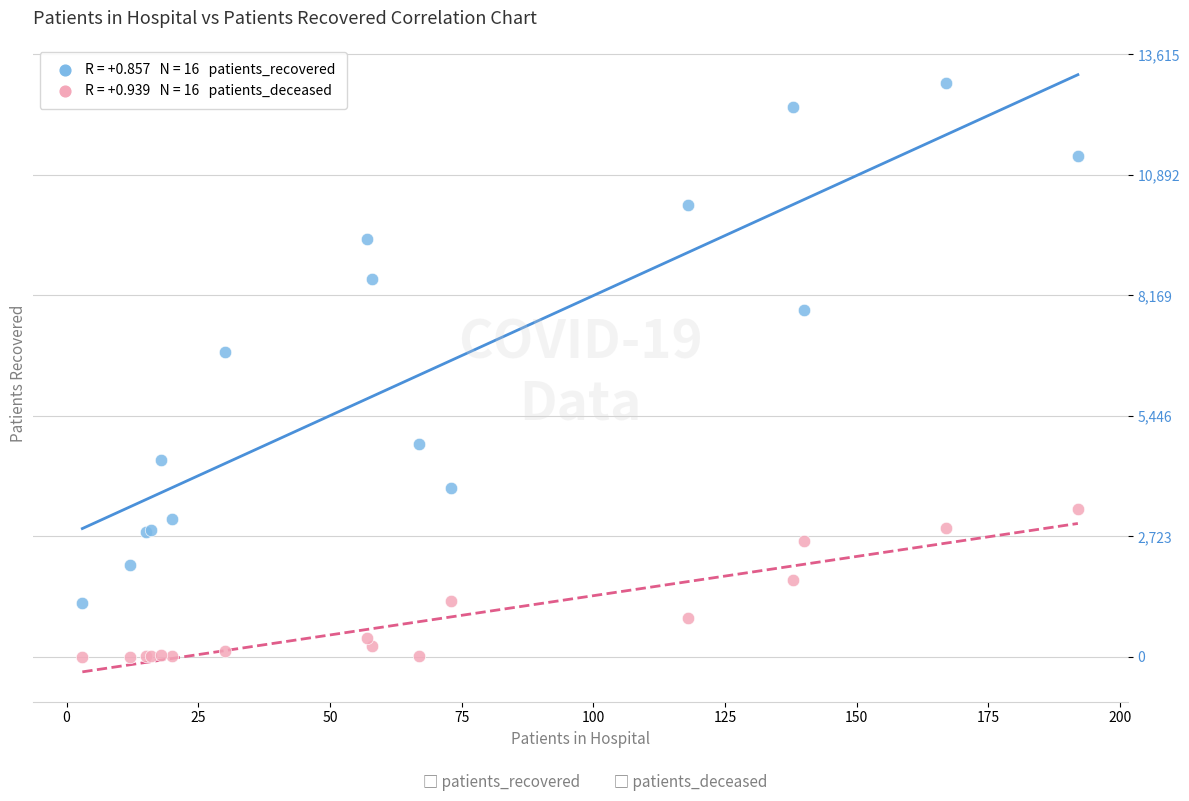

Across all series, what Y value is closest to 6485?

6891